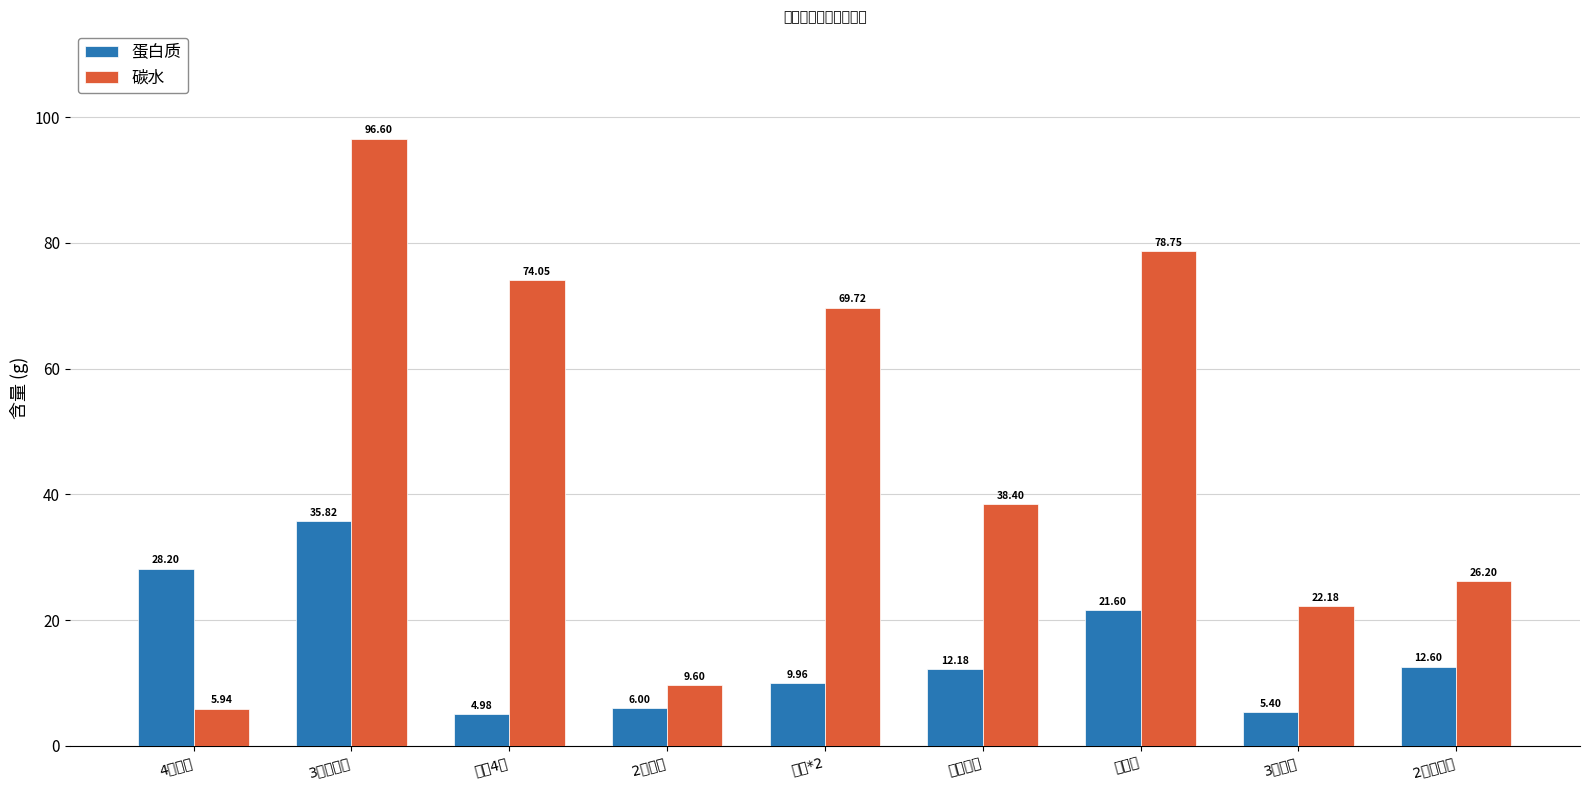

What is the sum of all 碳水 values?

421.4